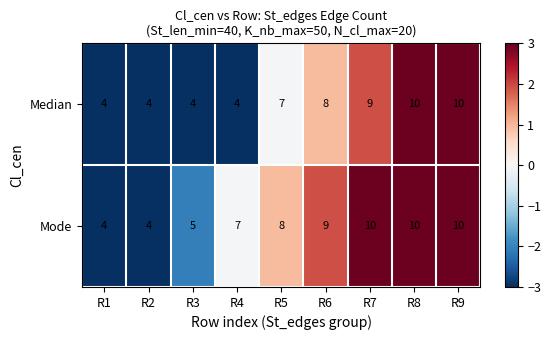

The Mode series shows 10 at R9. True or false?

True